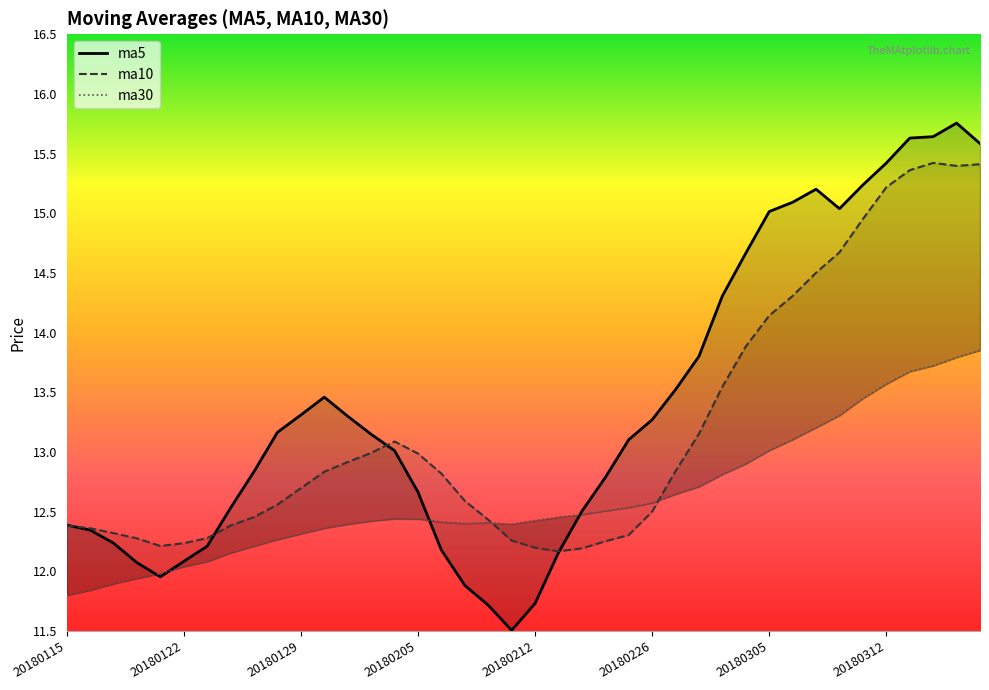

Reading right to left, what are all the values shown in this chart?

ma5: 15.6	15.8	15.6	15.6	15.4	15.2	15.0	15.2	15.1	15.0	14.7	14.3	13.8	13.5	13.3	13.1	12.8	12.5	12.2	11.7	11.5	11.7	11.9	12.2	12.7	13.0	13.1	13.3	13.5	13.3	13.2	12.8	12.5	12.2	12.1	12.0	12.1	12.2	12.3	12.4
ma10: 15.4	15.4	15.4	15.4	15.2	15.0	14.7	14.5	14.3	14.1	13.9	13.5	13.2	12.8	12.5	12.3	12.3	12.2	12.2	12.2	12.3	12.4	12.6	12.8	13.0	13.1	13.0	12.9	12.8	12.7	12.6	12.5	12.4	12.3	12.2	12.2	12.3	12.3	12.4	12.4
ma30: 13.9	13.8	13.7	13.7	13.6	13.4	13.3	13.2	13.1	13.0	12.9	12.8	12.7	12.6	12.6	12.5	12.5	12.5	12.5	12.4	12.4	12.4	12.4	12.4	12.4	12.4	12.4	12.4	12.4	12.3	12.3	12.2	12.2	12.1	12.0	12.0	11.9	11.9	11.8	11.8